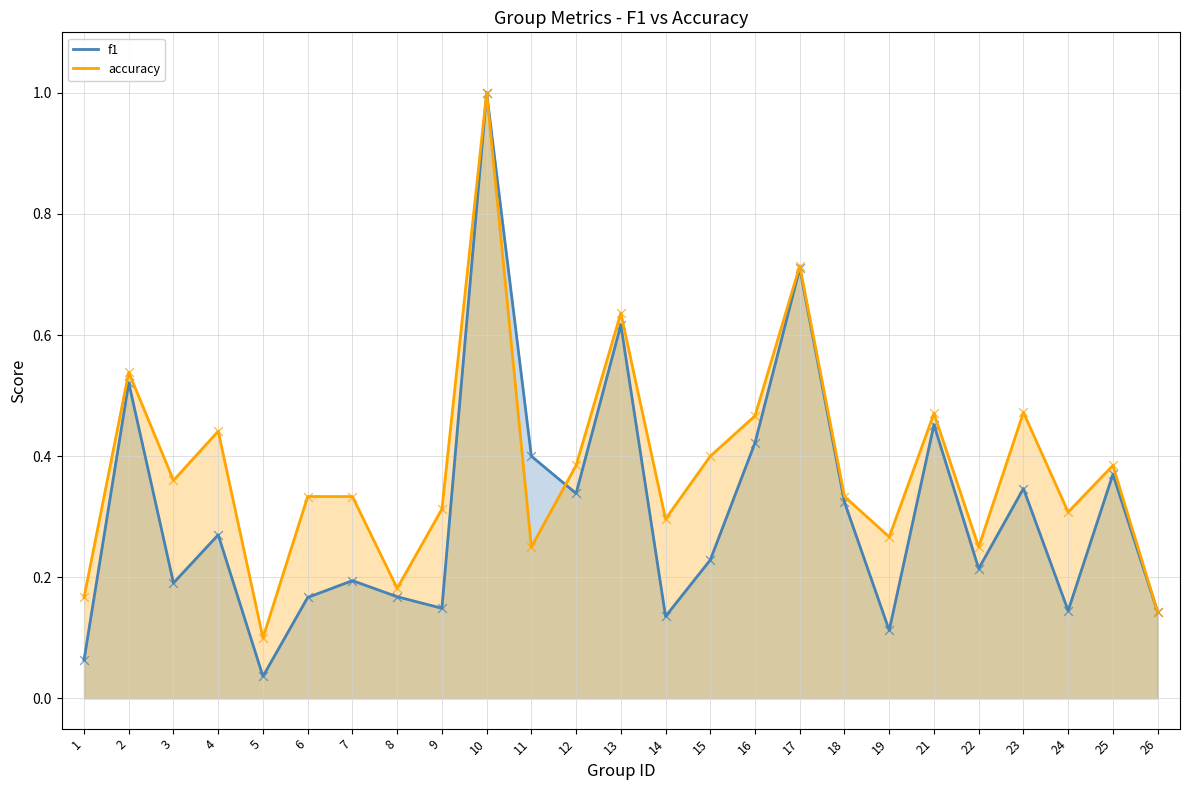

Which series has the widest spread of Y values?

f1